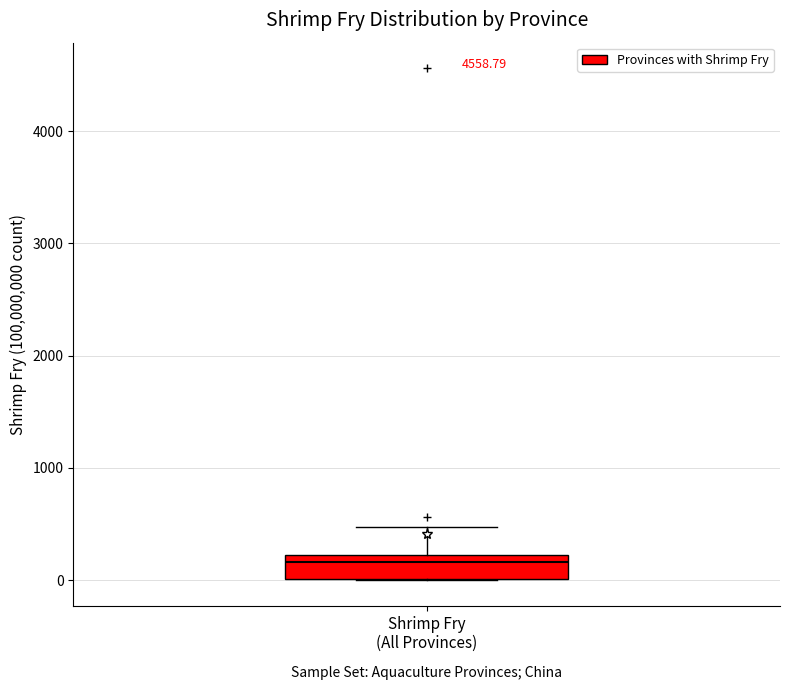

Where is the lower edge of the box for Shrimp Fry (All Provinces) on the y-axis? The values are not printed on the chart, so give them approximately, as read against the axis.

0